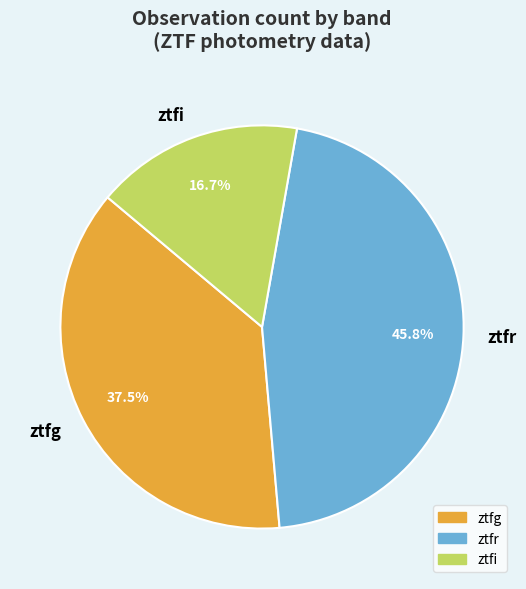

What is the ratio of the value at ztfg to the value at ztfr?

0.8